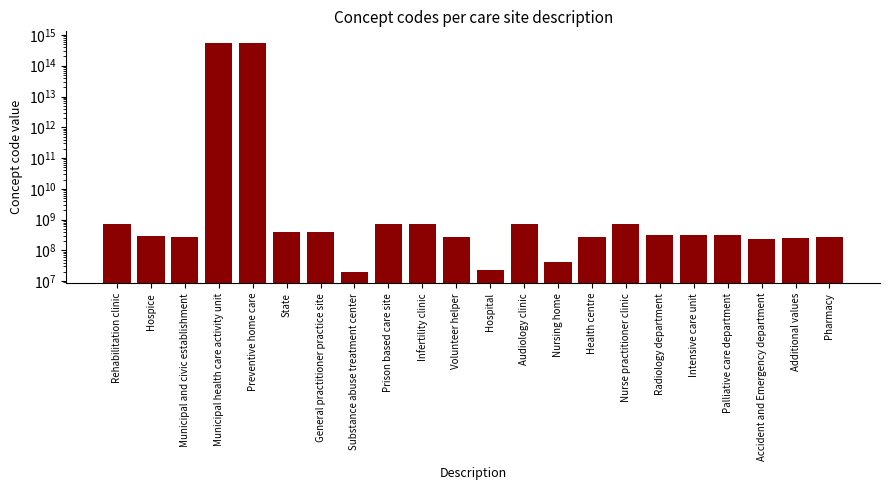

What is the ratio of the value at Health centre to the value at Pharmacy?

1.0